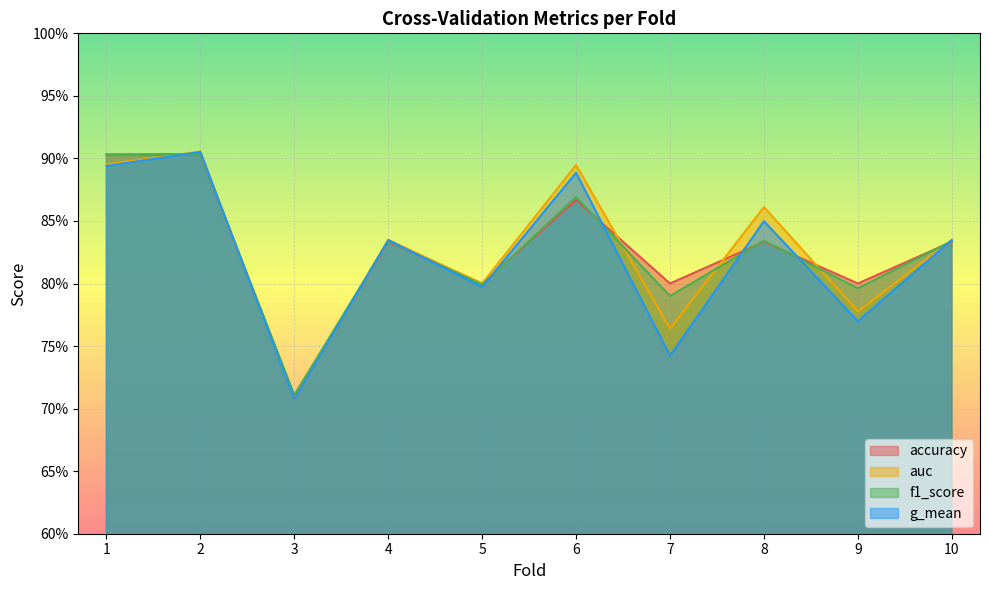

Is it true that g_mean equals 0.9 at 6?

True